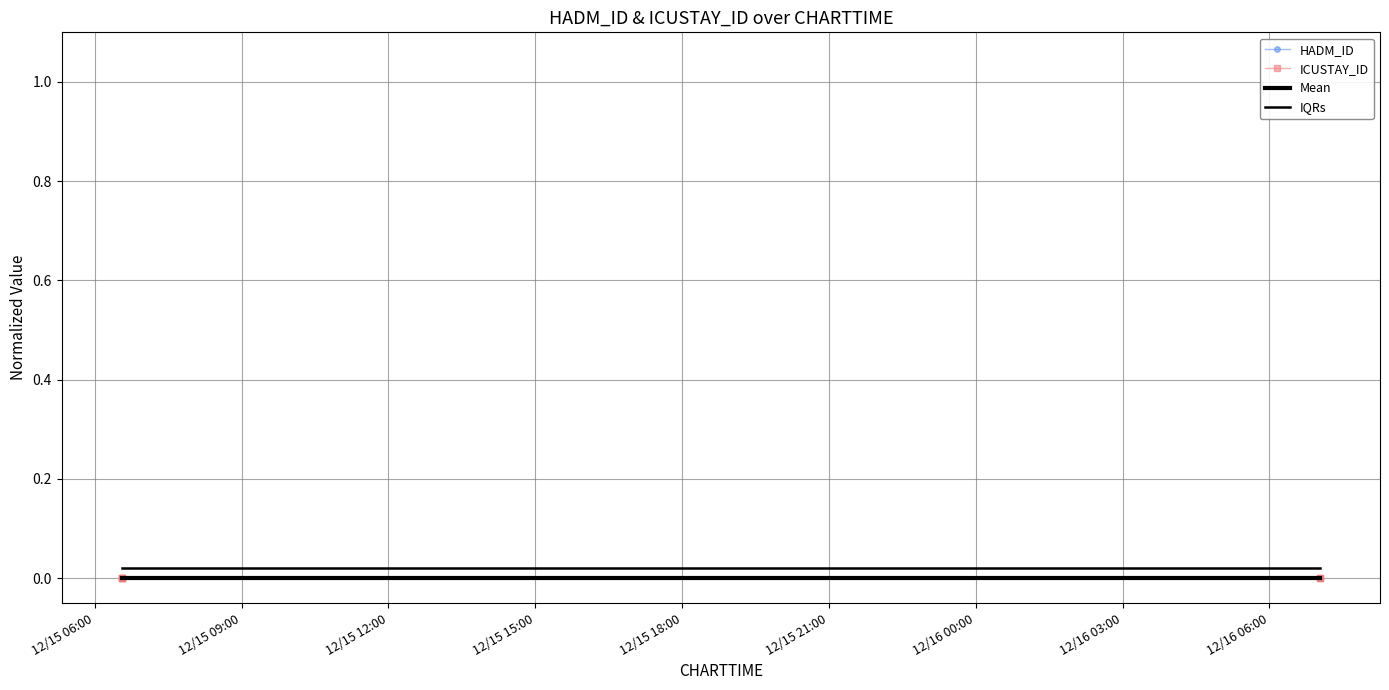

Is this an area chart (filled region under the line)?

No